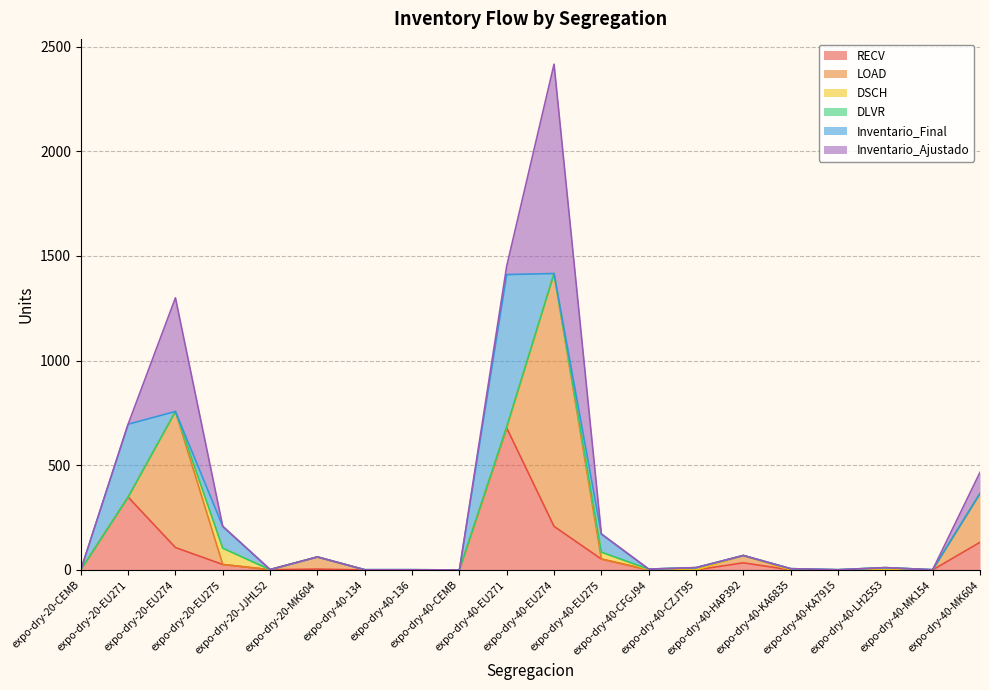

Rank the categories by RECV value from highest to lowest.

expo-dry-40-EU271, expo-dry-20-EU271, expo-dry-40-EU274, expo-dry-40-MK604, expo-dry-20-EU274, expo-dry-40-EU275, expo-dry-40-HAP392, expo-dry-20-EU275, expo-dry-20-MK604, expo-dry-20-JJHL52, expo-dry-20-CEMB, expo-dry-40-134, expo-dry-40-136, expo-dry-40-CEMB, expo-dry-40-CFGJ94, expo-dry-40-CZJT95, expo-dry-40-KA6835, expo-dry-40-KA7915, expo-dry-40-LH2553, expo-dry-40-MK154